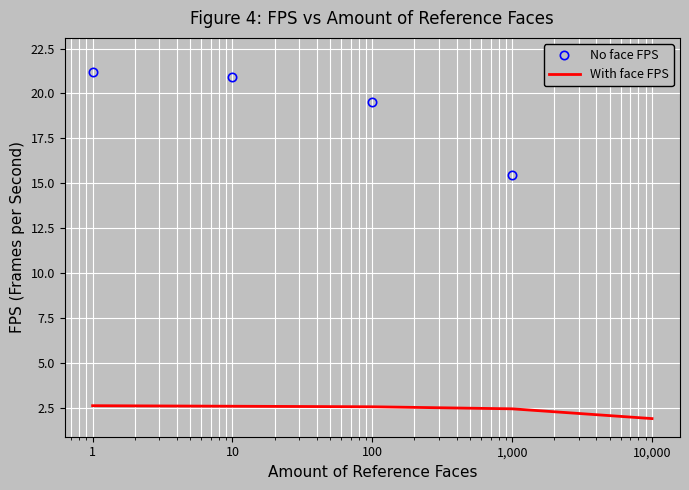

What is the lowest value of the With face FPS series?

1.9